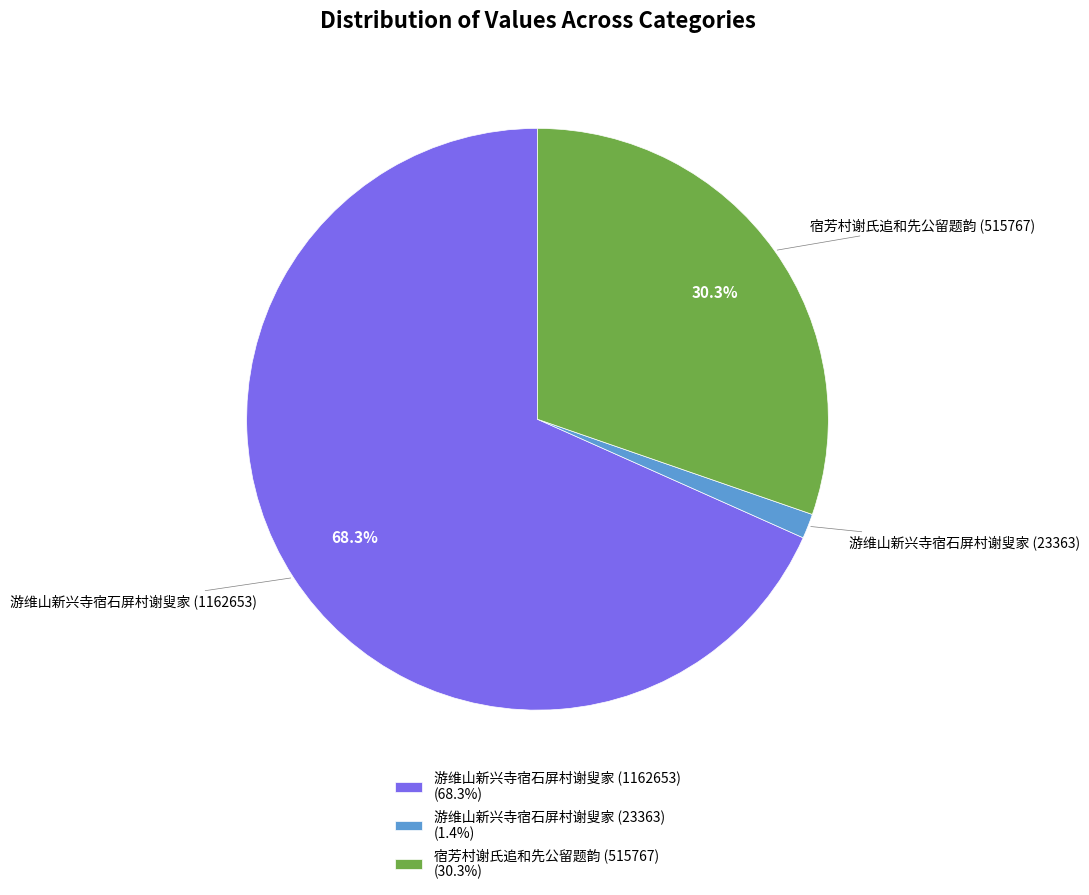

The 宿芳村谢氏追和先公留题韵 (515767) slice represents 30% of the pie. True or false?

True